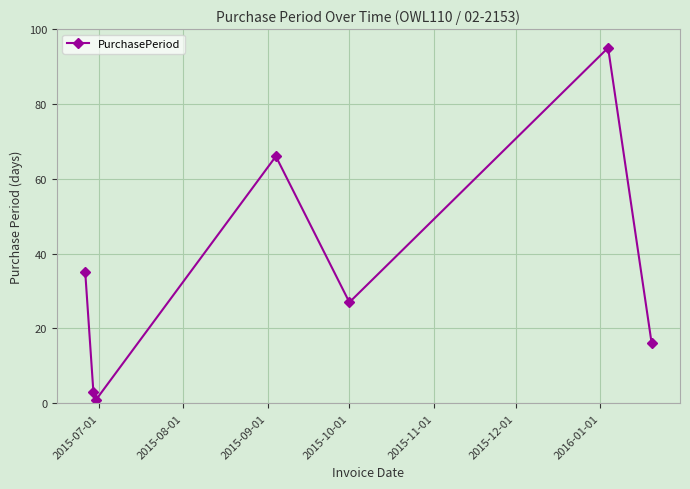

What is the difference between the second highest and minimum values?

65